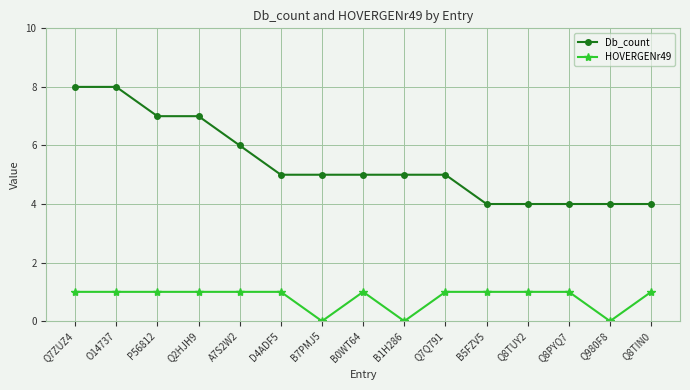

True or false: HOVERGENr49 and Db_count cross at least once.

False